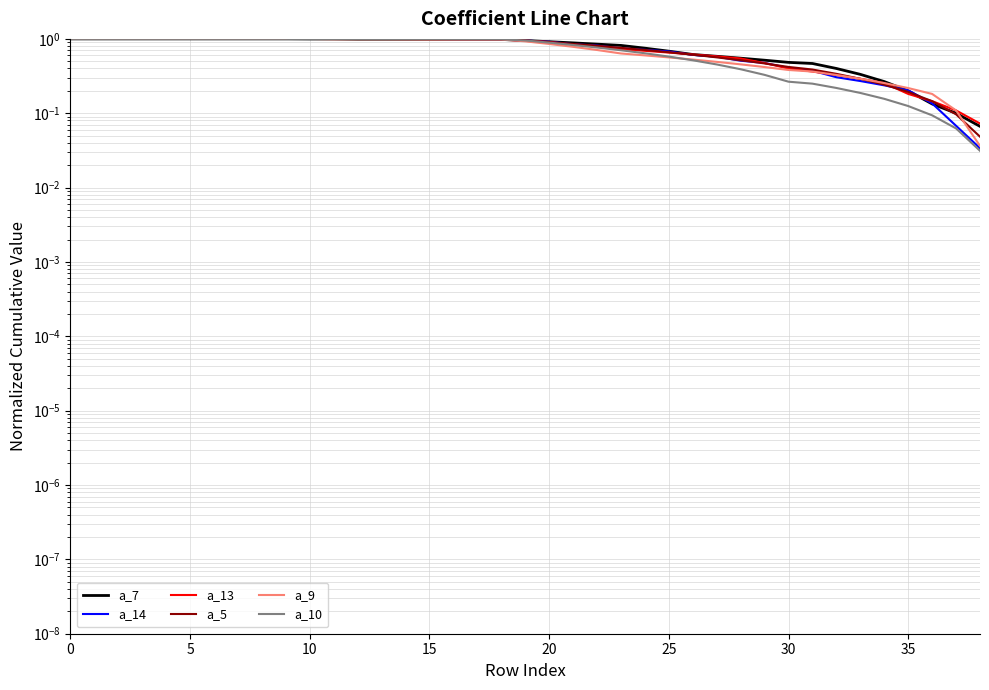

What is the approximate value of a_9 at 16?

1.0